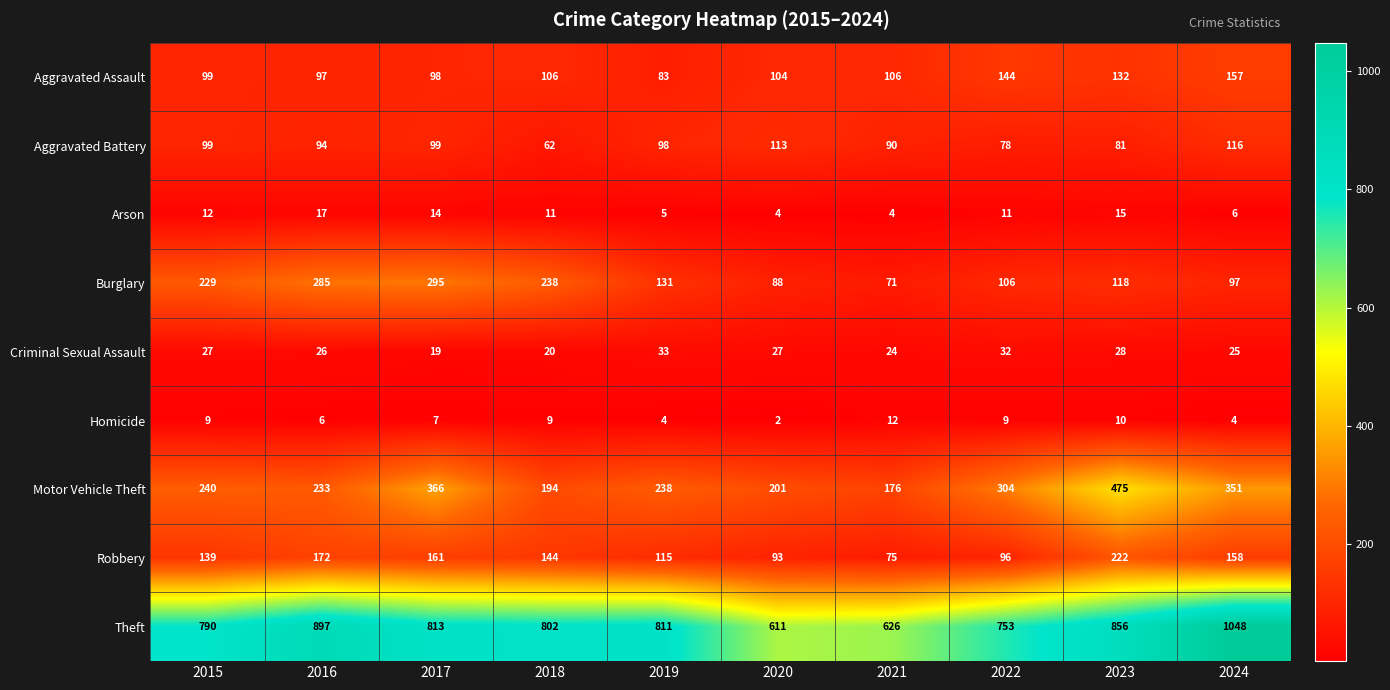

Which label corresponds to the largest value in the chart?

2024